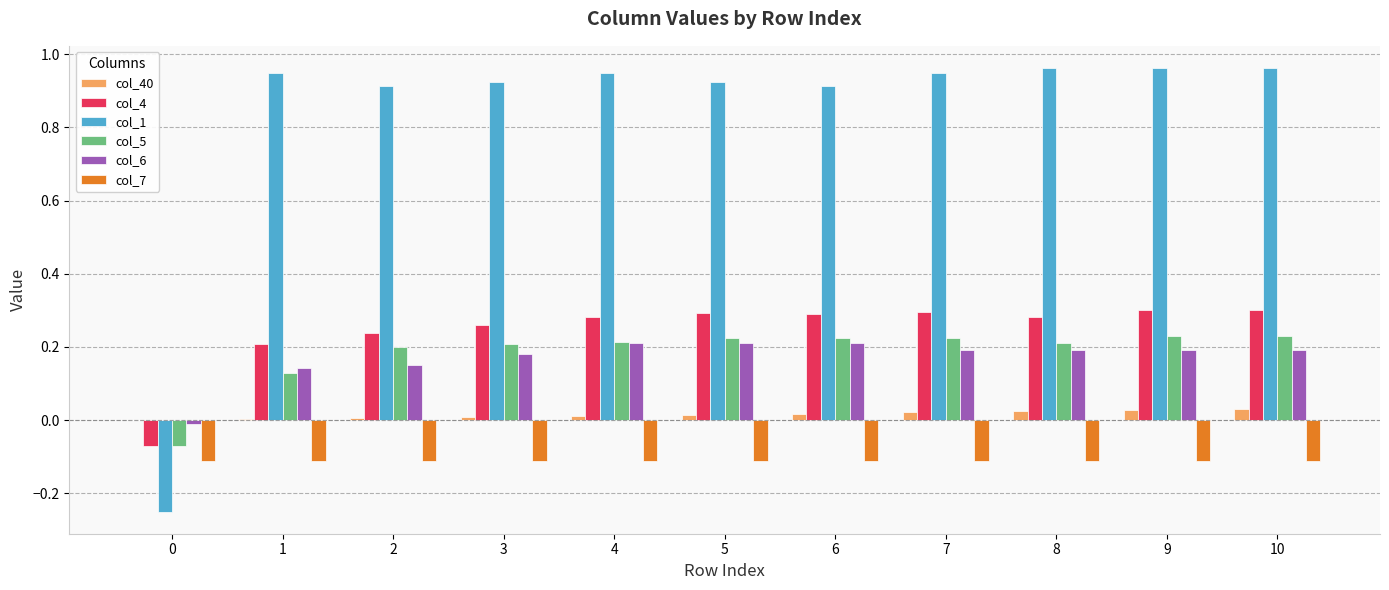

The value of col_1 at 5 is 0.4. True or false?

False